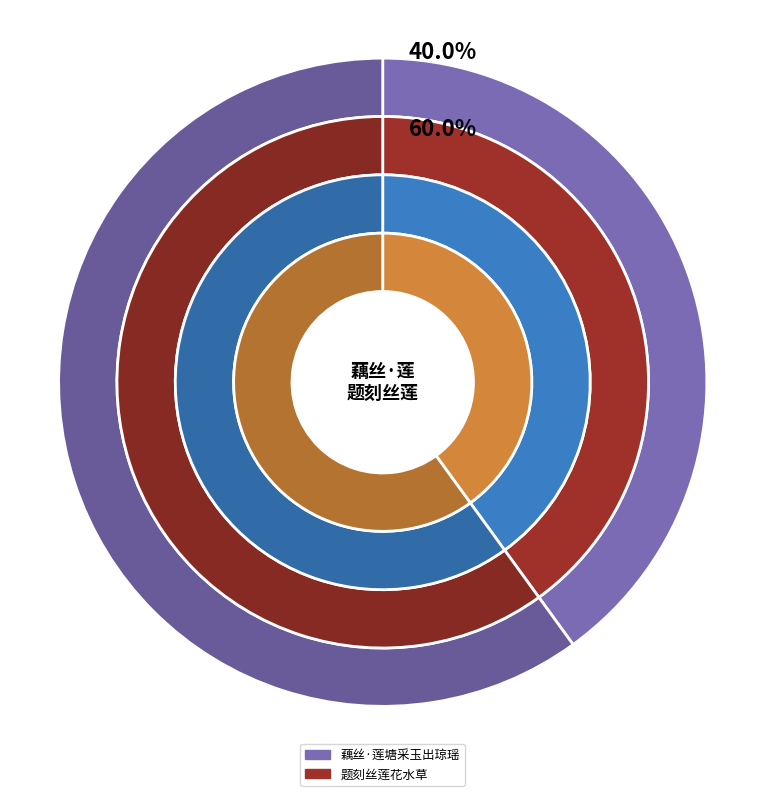

To the nearest percent, what percentage of the pie is 题刻丝莲花水草?

60%